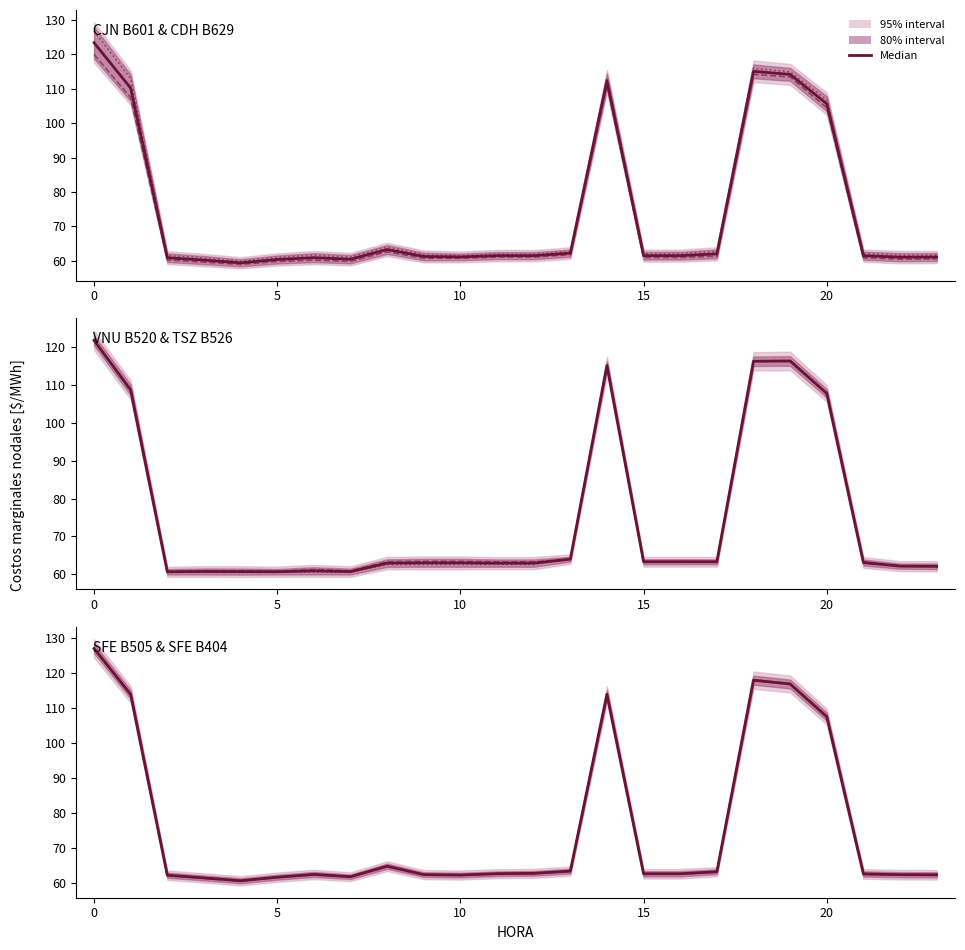

Rank the series by their maximum value, from lowest to highest.

CJN B601, TSZ B526, VNU B520, CDH B629, SFE B404, SFE B505